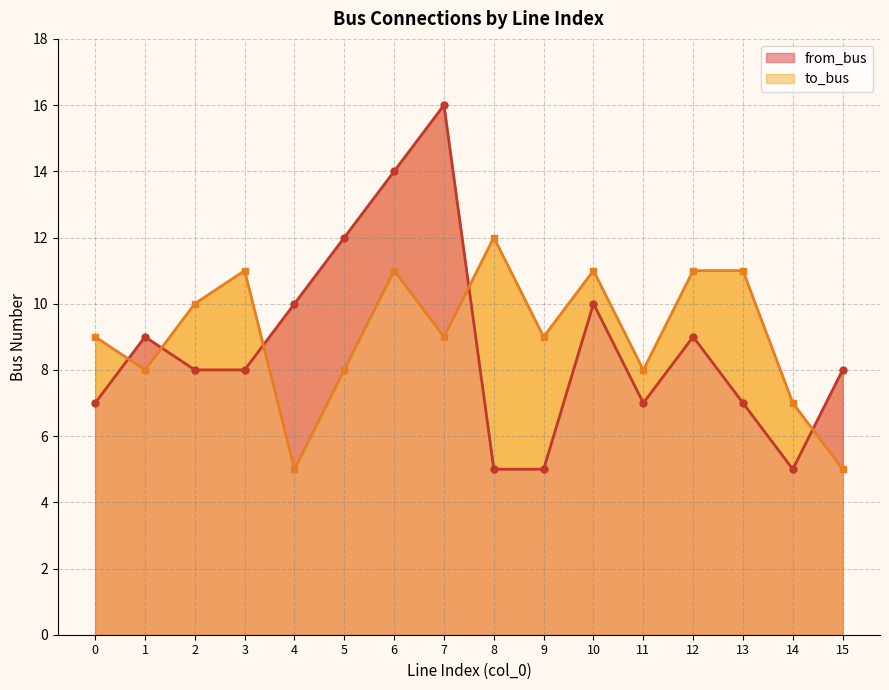

How many lines are shown in the chart?

2